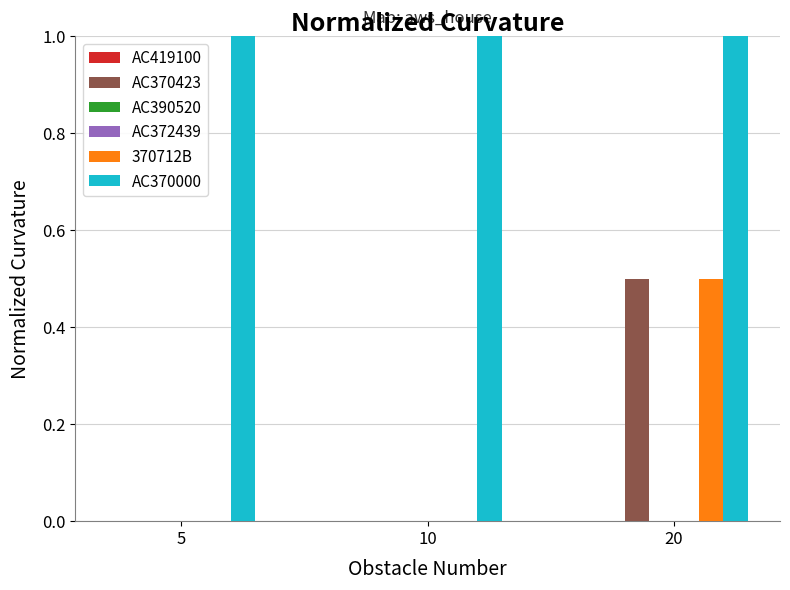

What is the lowest value of the AC370000 series?

1.0